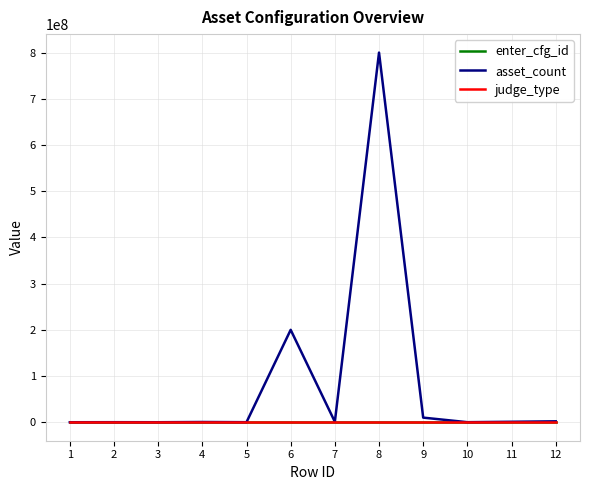

What is the maximum value for asset_count?

800000000